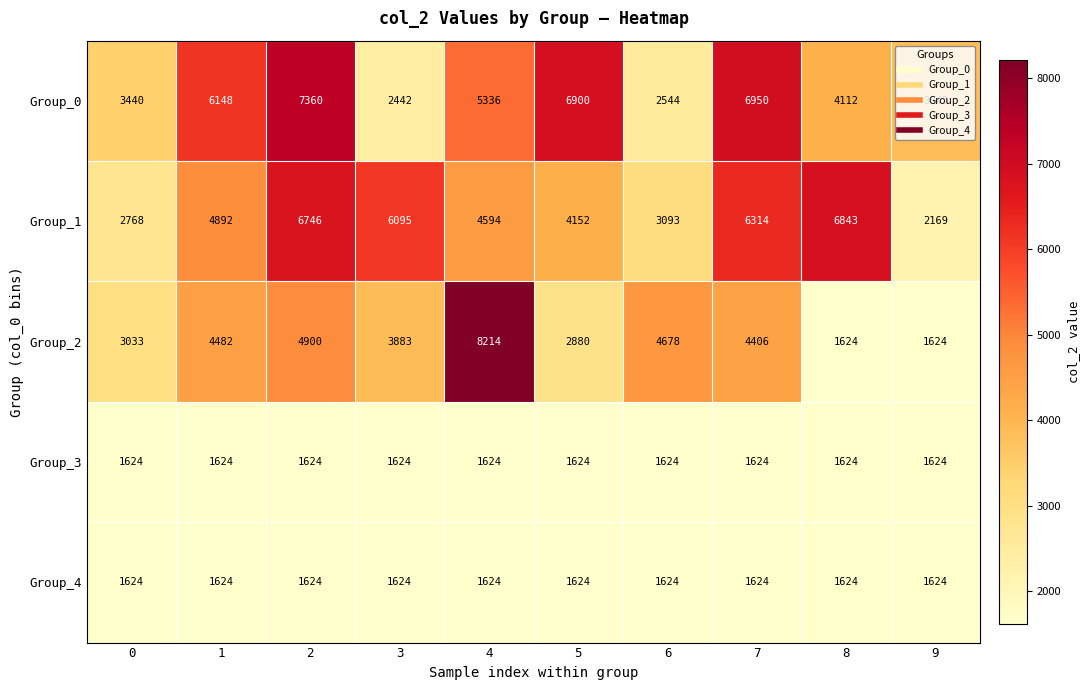

True or false: Group_4 has a value of 398 at 0.

False